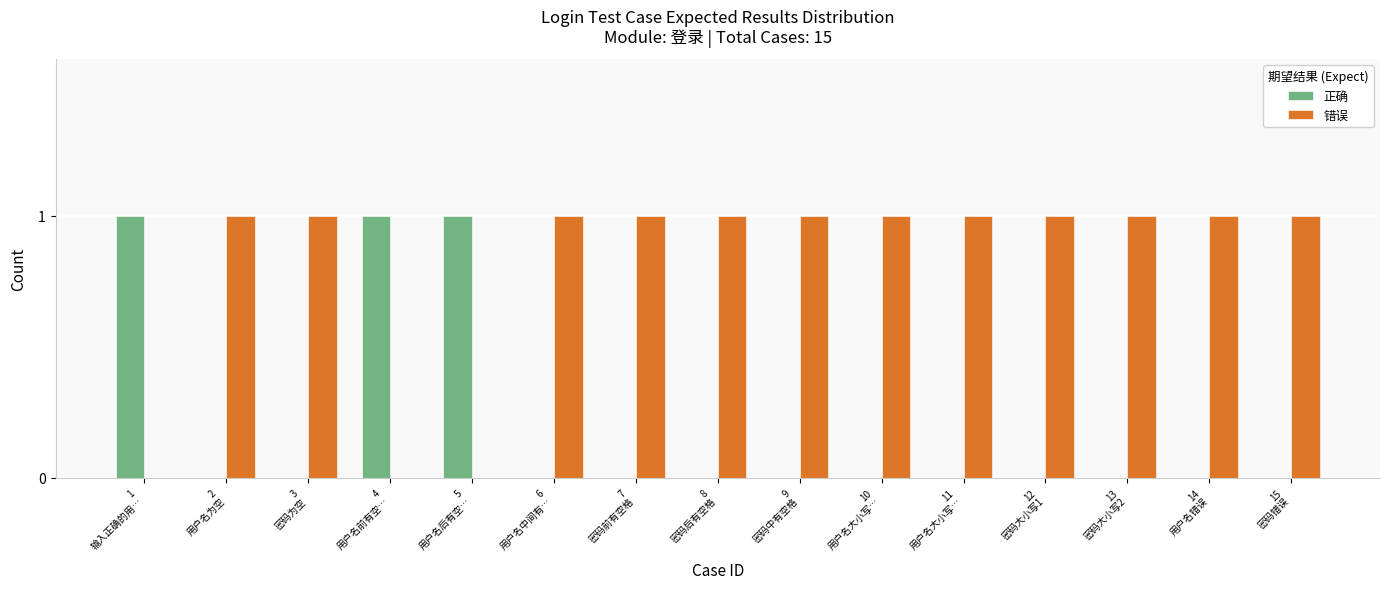

True or false: 正确 has a value of 0 at 9
密码中有空格.

True